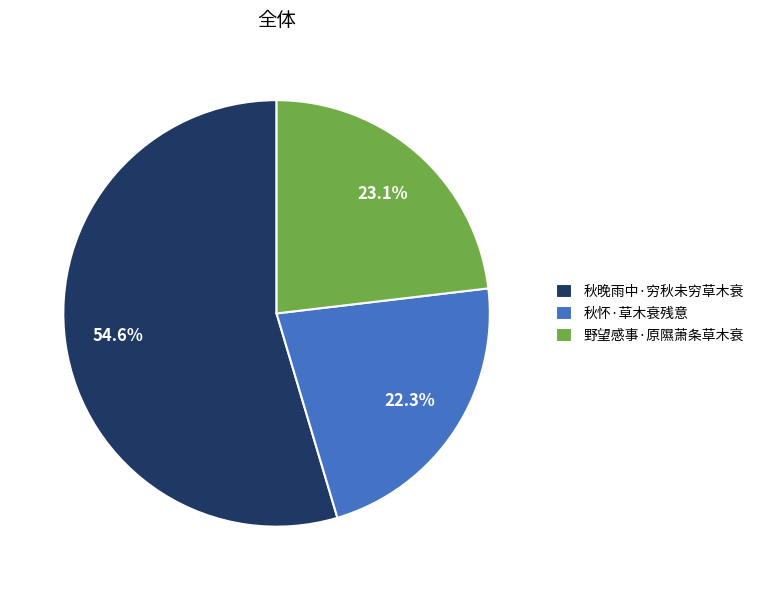

To the nearest percent, what is the average slice percentage?

33%